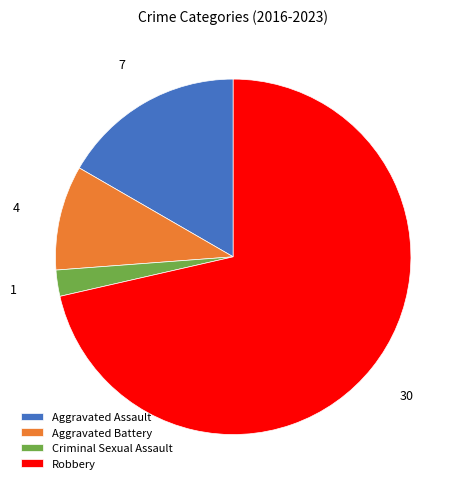

The Aggravated Assault slice represents 11% of the pie. True or false?

False